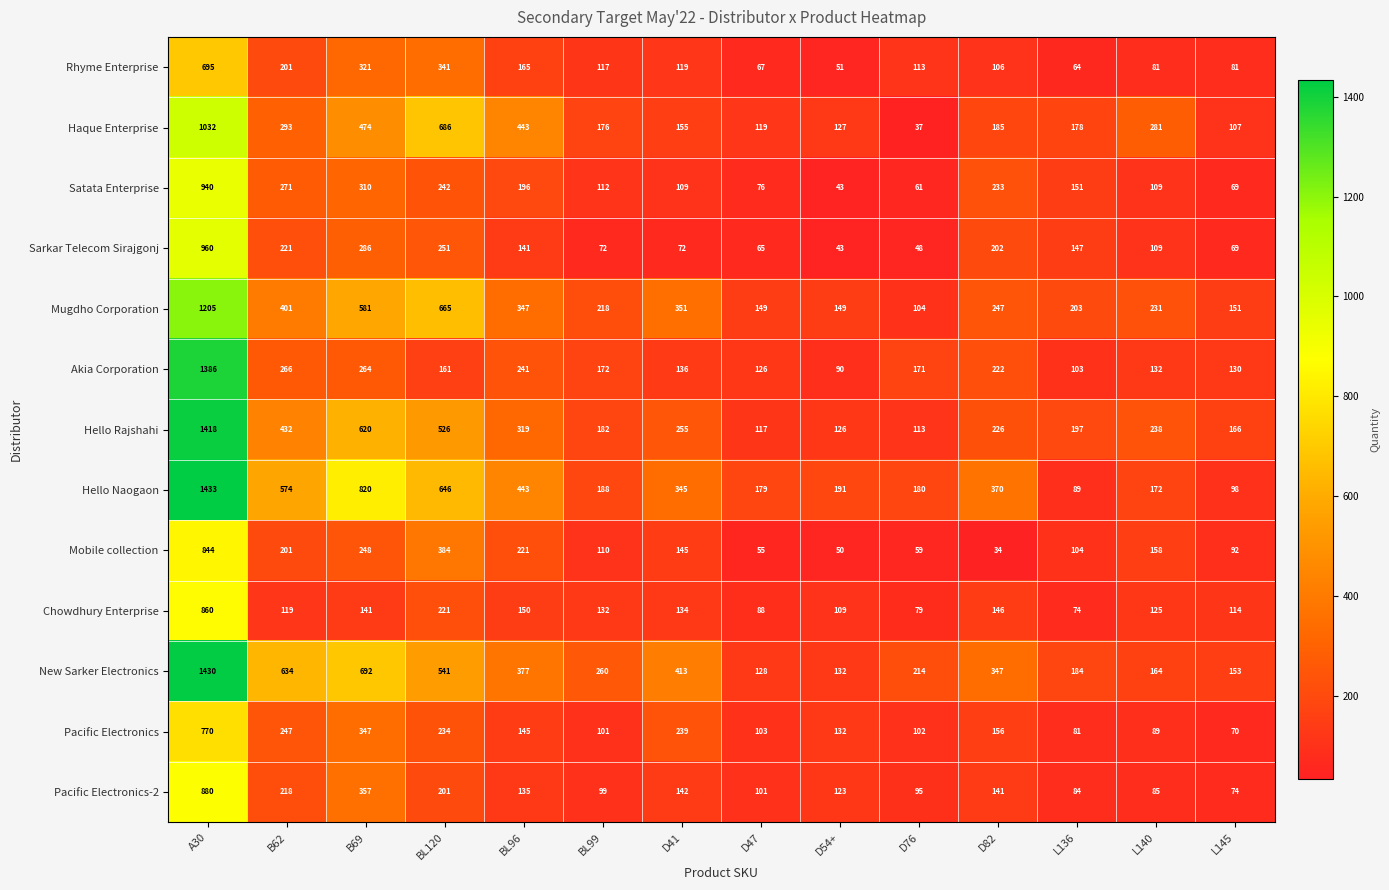

What is the difference between the highest and lowest values at BL96?

308